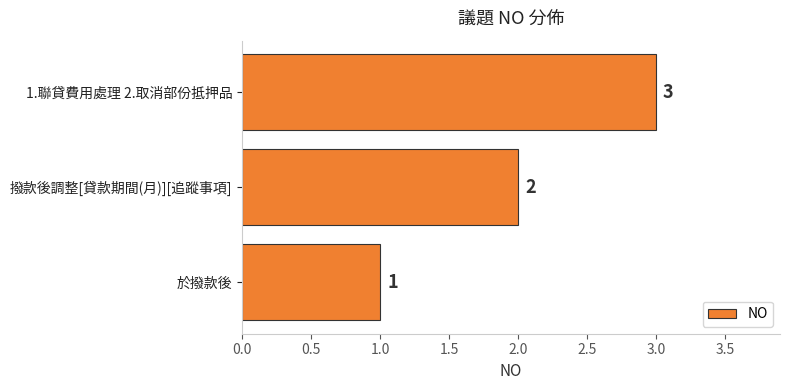

Where is the data nearest to the value 2?

撥款後調整[貸款期間(月)][追蹤事項]